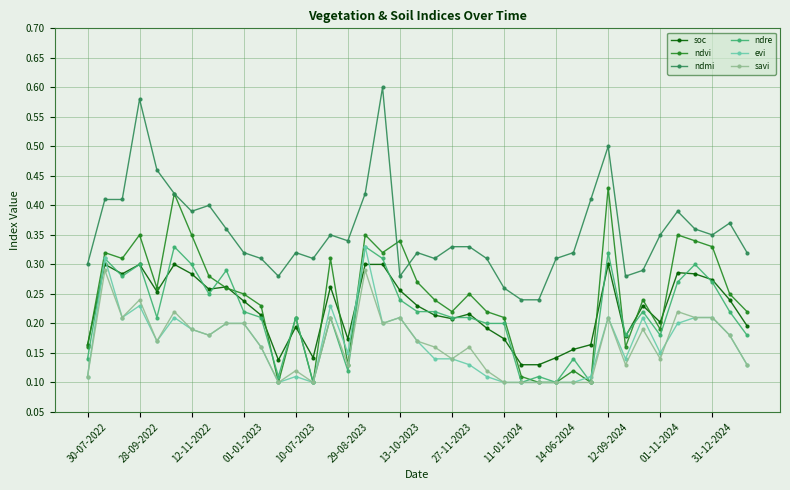

Count the savi values in the range 0 to 1.

39